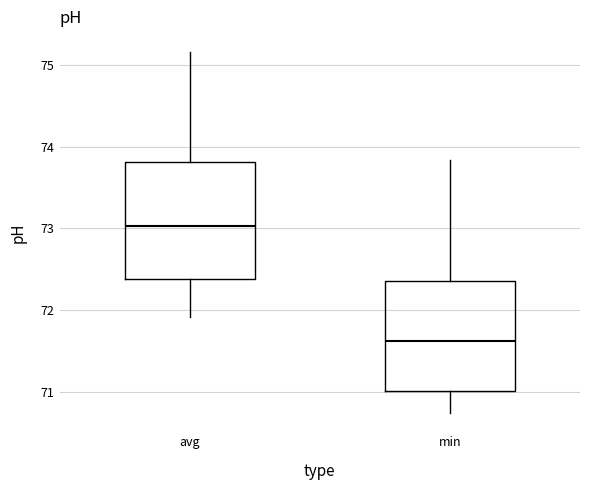

Which box's median line is the highest?

avg